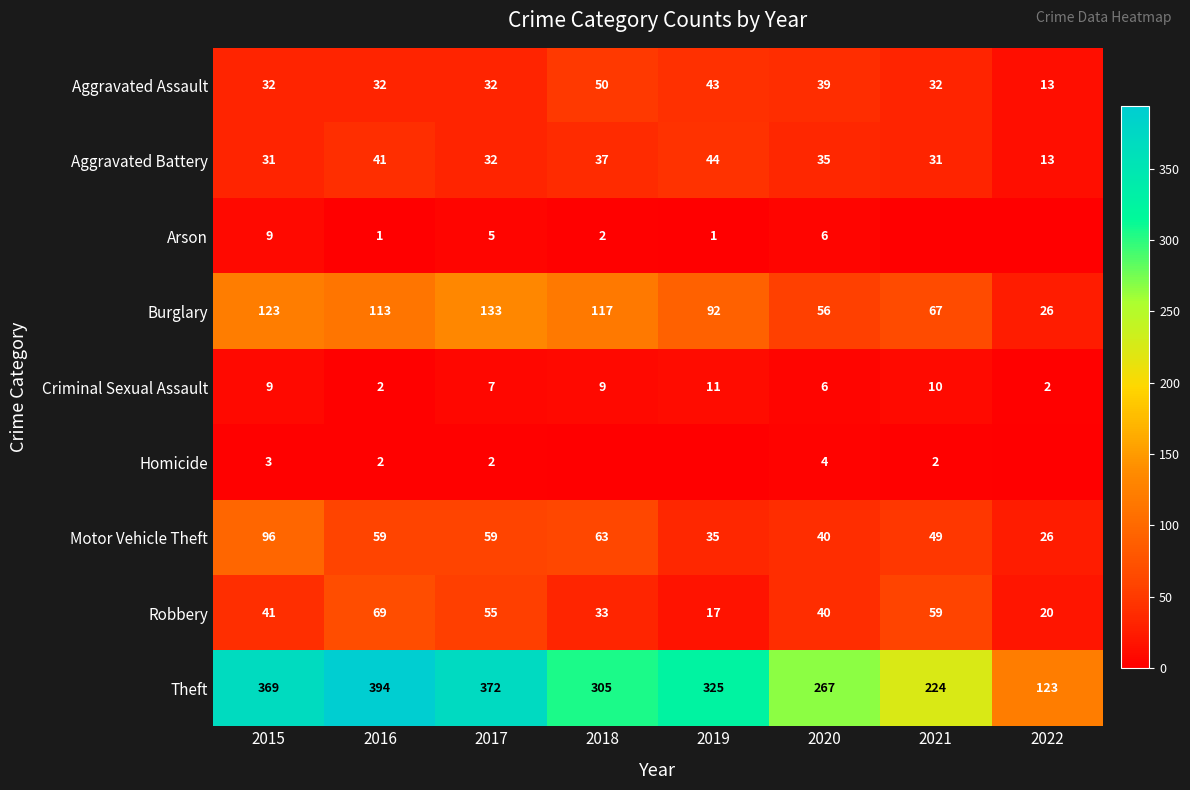

Count the number of categories in the chart.

8